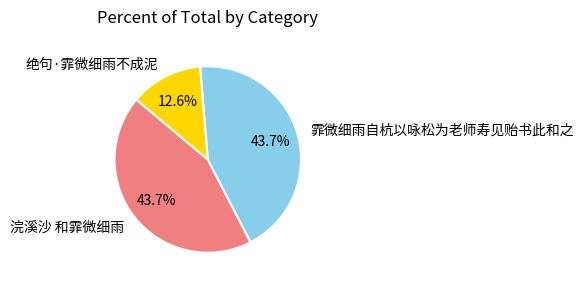

Which slice is the smallest?

绝句·霏微细雨不成泥